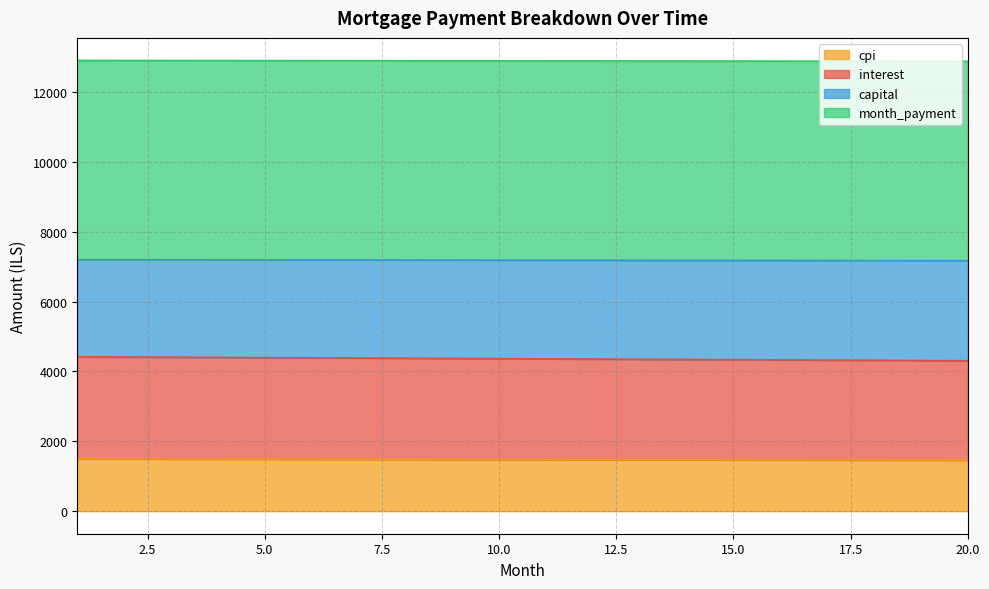

Which series has the widest spread of values?

interest